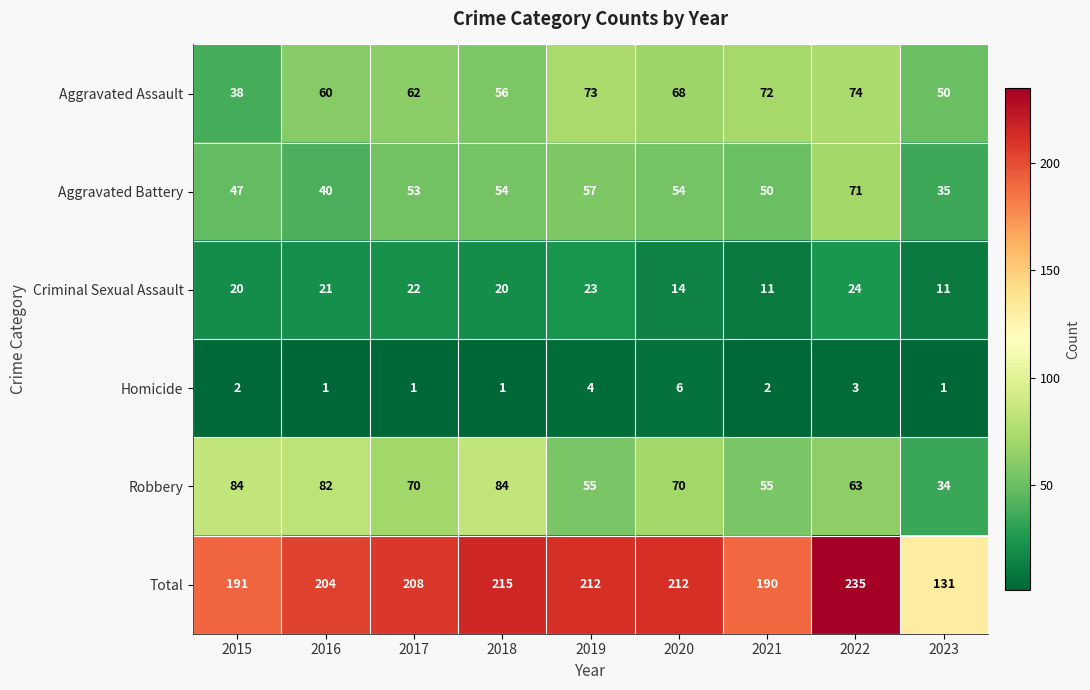

What is the approximate value of Aggravated Assault at 2017?

62